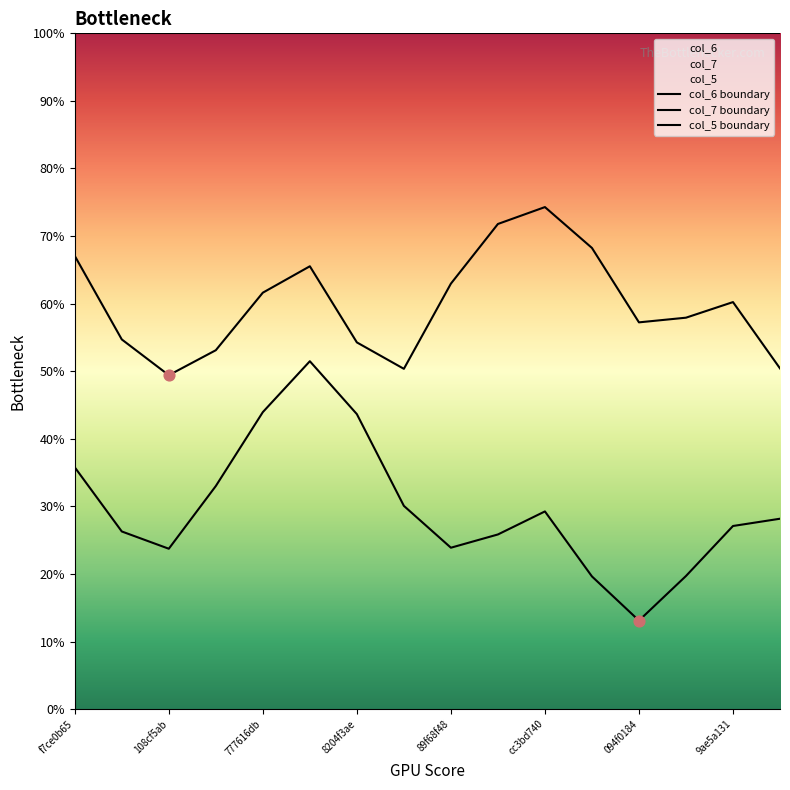

At how many categories does at least one series exceed 27?

16